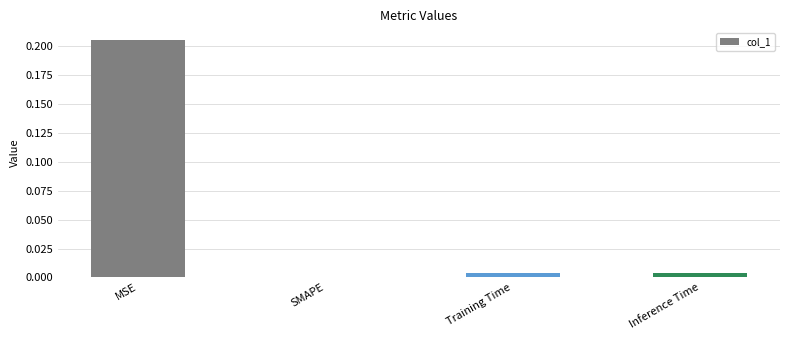

Between MSE and SMAPE, which is larger?

MSE